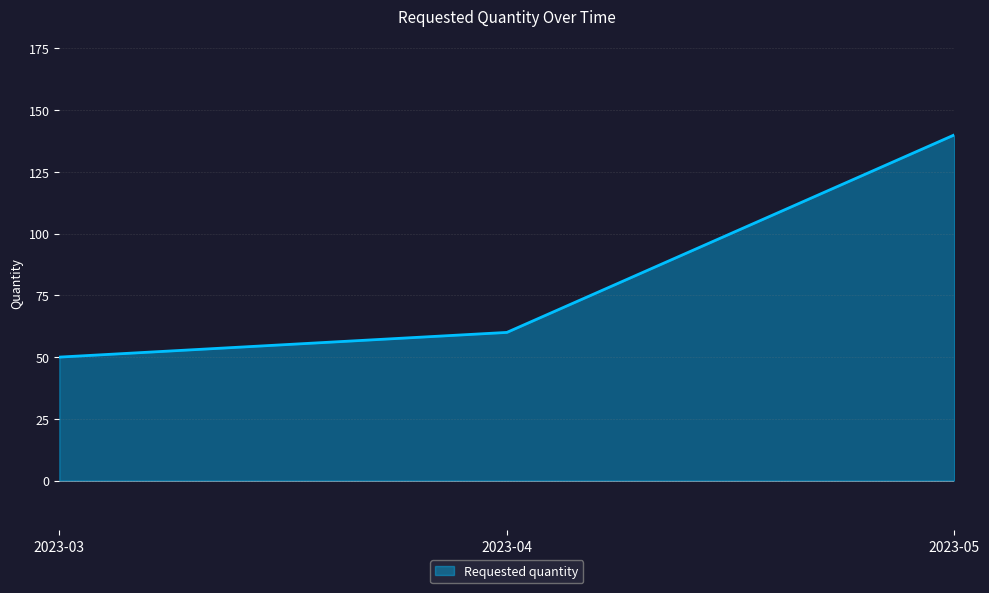

How many values are below 60?

1